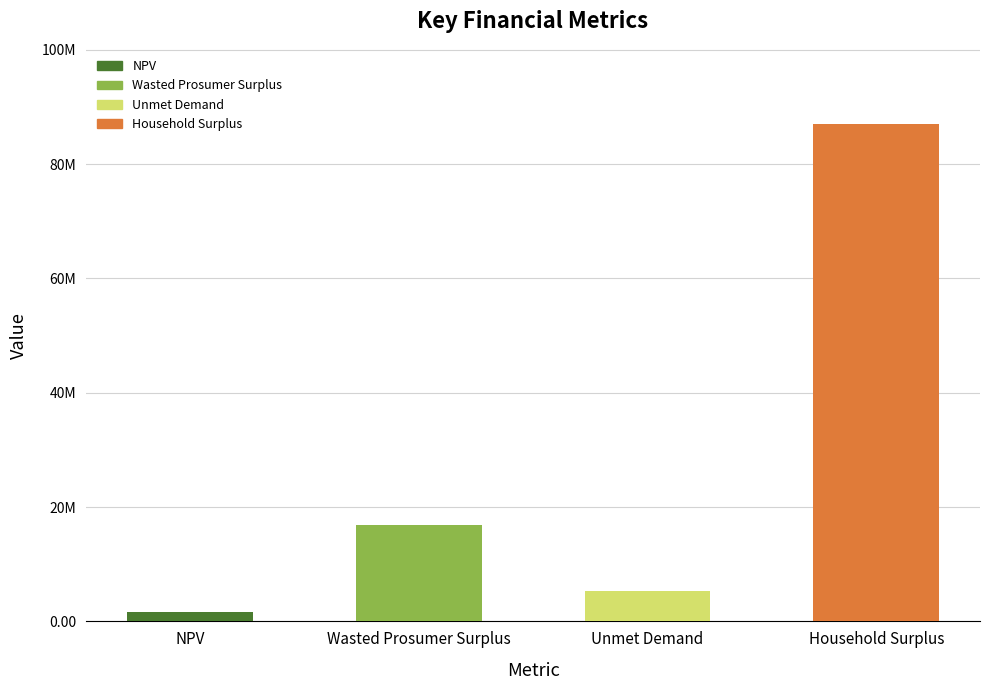

Does the chart contain any negative values?

No